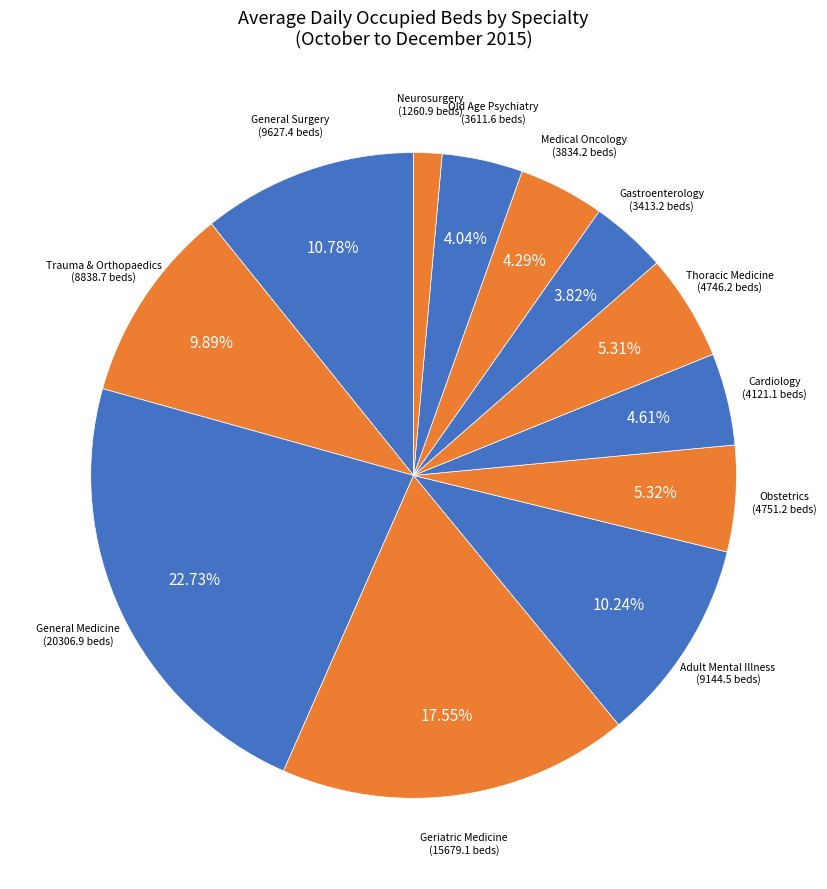

Is there a majority slice in this chart?

No